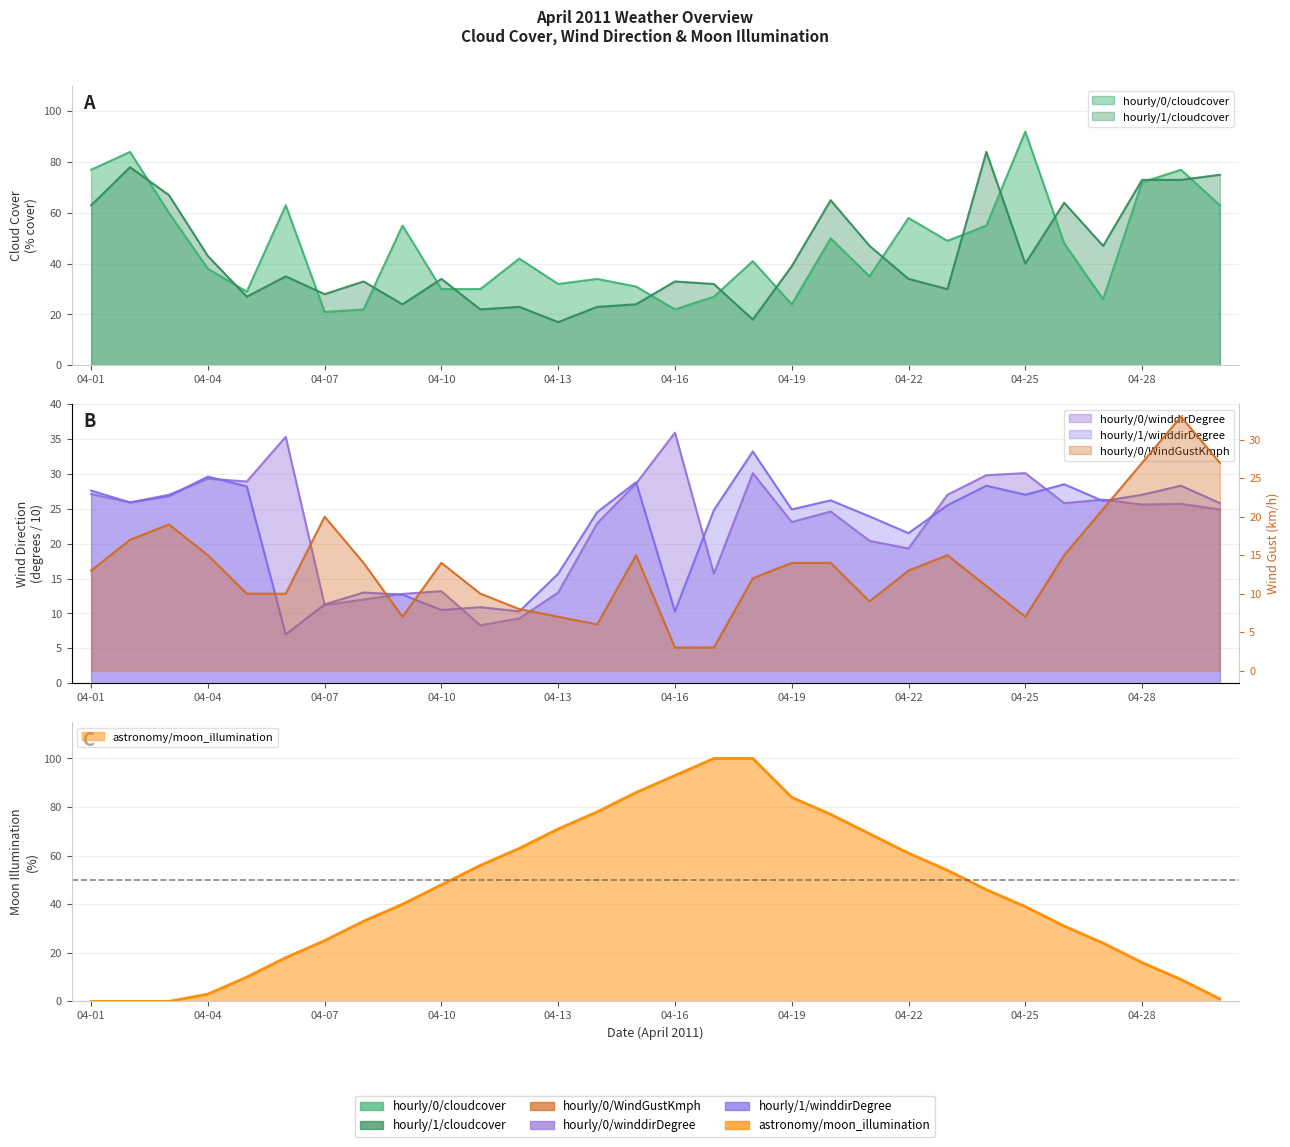

What is the highest value of the hourly/1/cloudcover series?

84.0